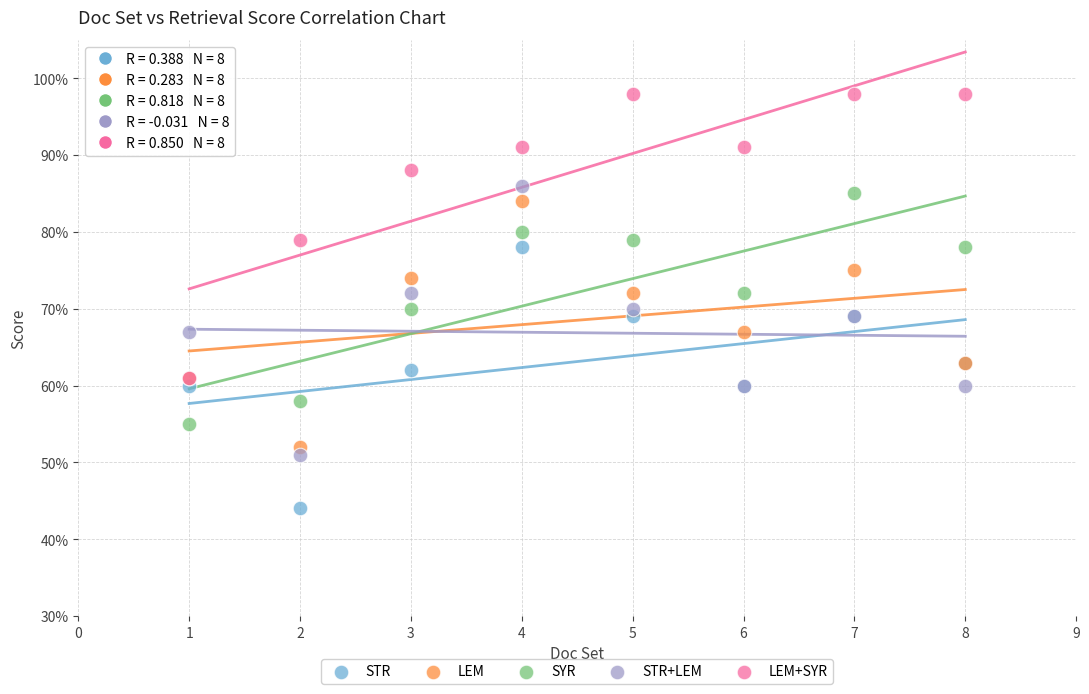

What are all the series names shown in the legend?

STR, LEM, SYR, STR+LEM, LEM+SYR